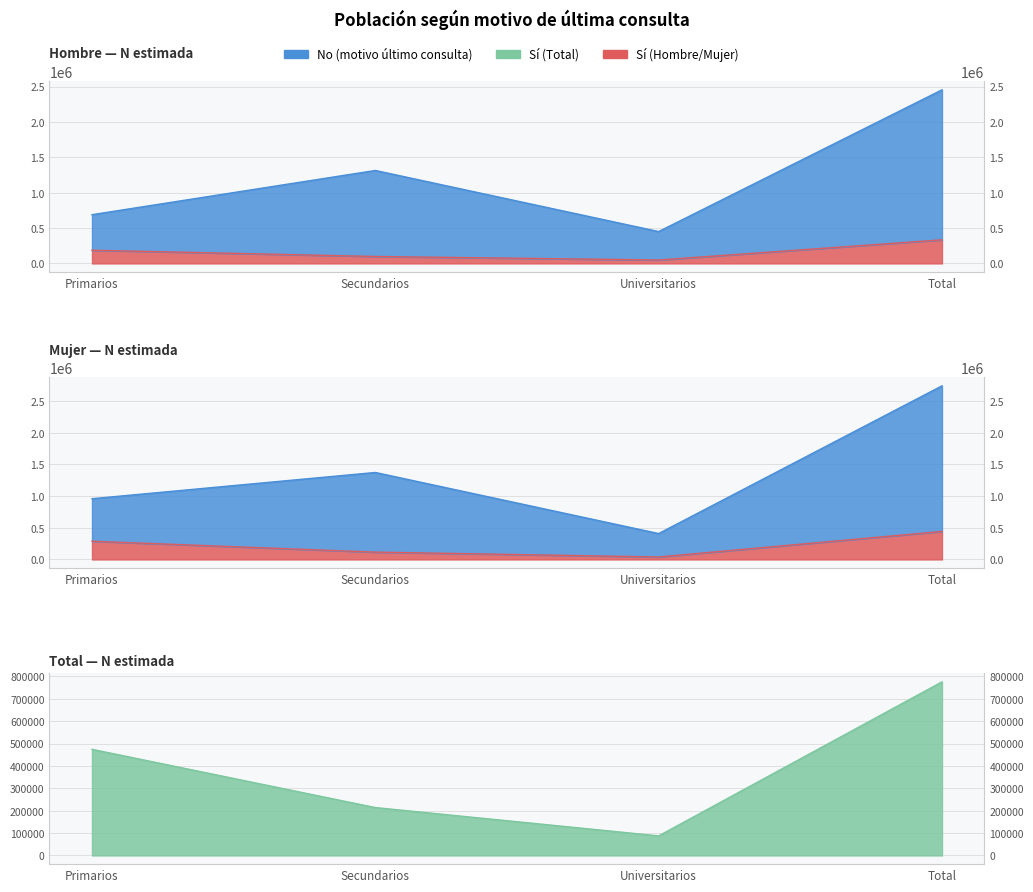

Reading right to left, list all the values displayed in this chart.

Hombre (N estimada Si): Total=333652	Universitarios=48553	Secundarios=98323	Primarios=186776
Mujer (N estimada Si): Total=442221	Universitarios=38961	Secundarios=115750	Primarios=287510
Total (N estimada Si): Total=775873	Universitarios=87514	Secundarios=214072	Primarios=474286
Hombre (N estimada No): Total=2454742	Universitarios=450929	Secundarios=1314448	Primarios=689365
Mujer (N estimada No): Total=2740937	Universitarios=408783	Secundarios=1373195	Primarios=958959